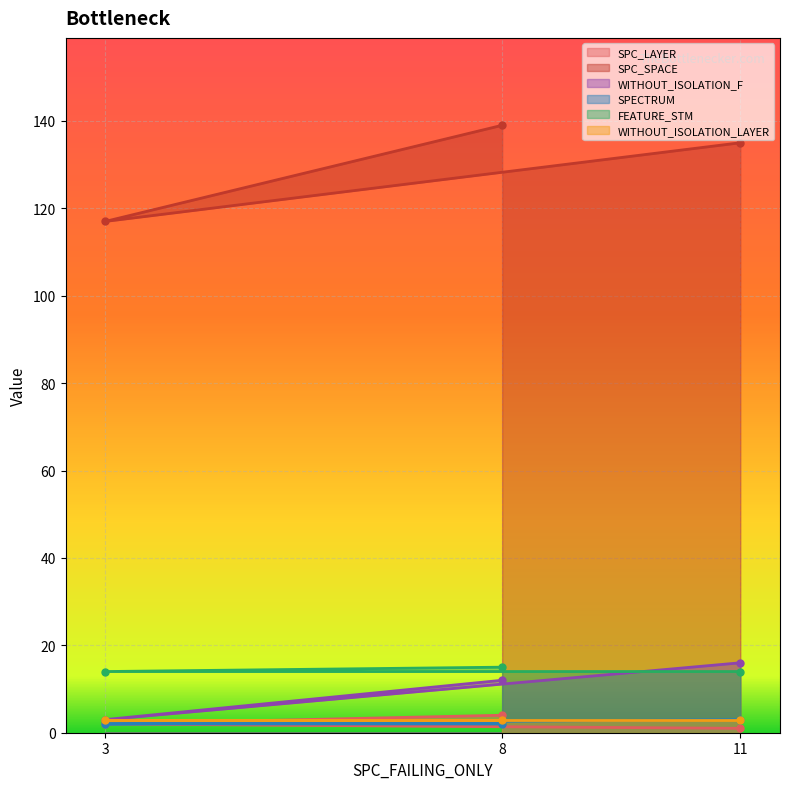

Is the value of SPC_SPACE at 8 greater than the value of FEATURE_STM at 3?

Yes